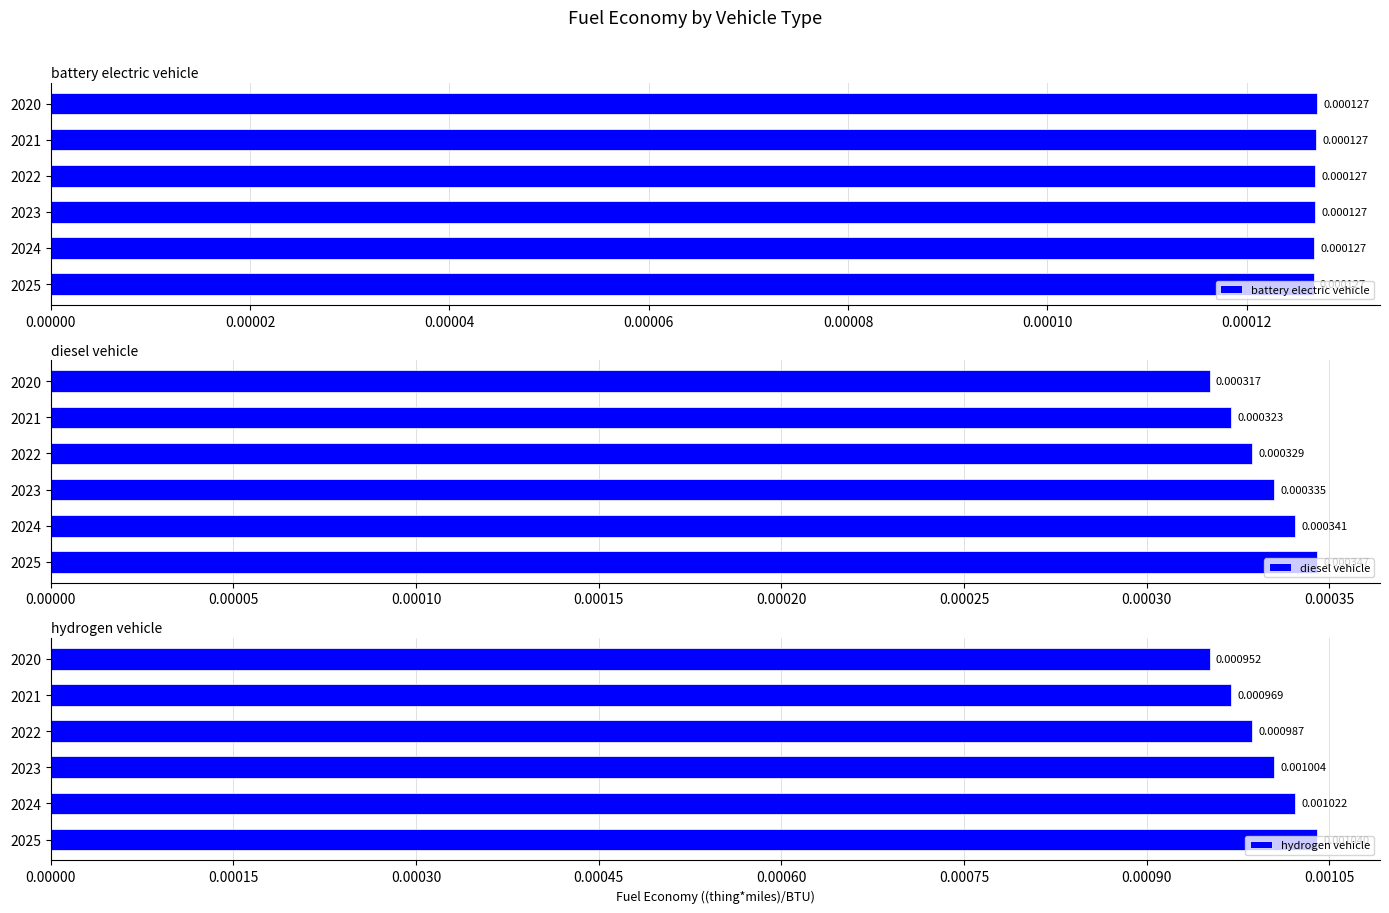

How many categories are shown in the chart?

6